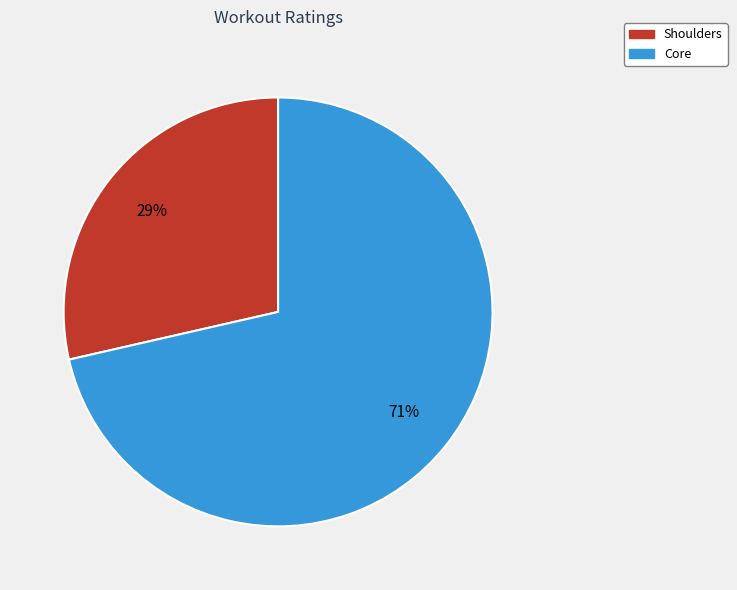

Is it true that Core is 71% of the pie?

True